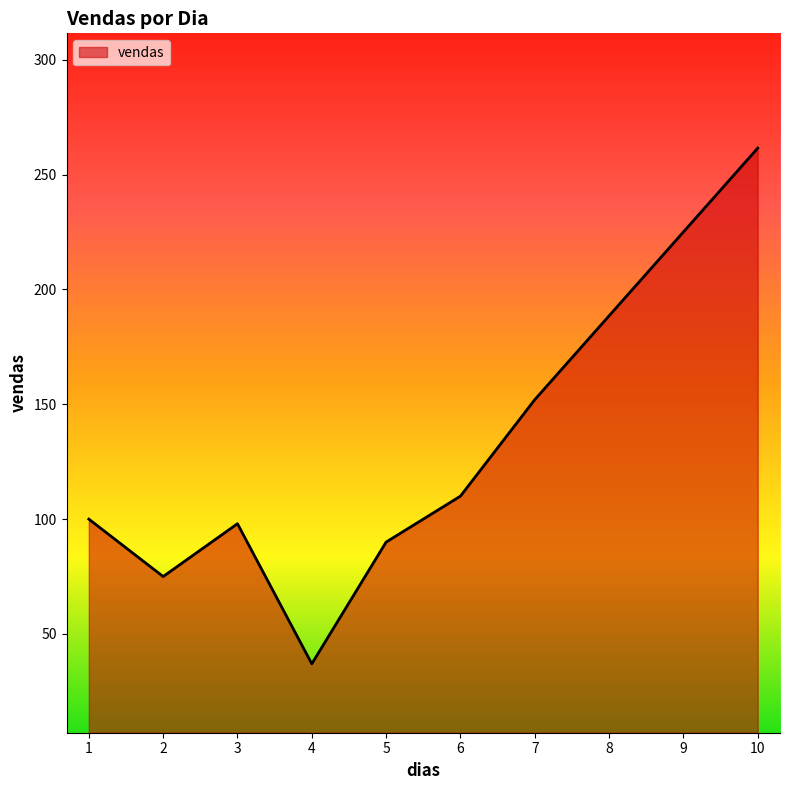

What is the difference between the values at 1 and 10?

161.5